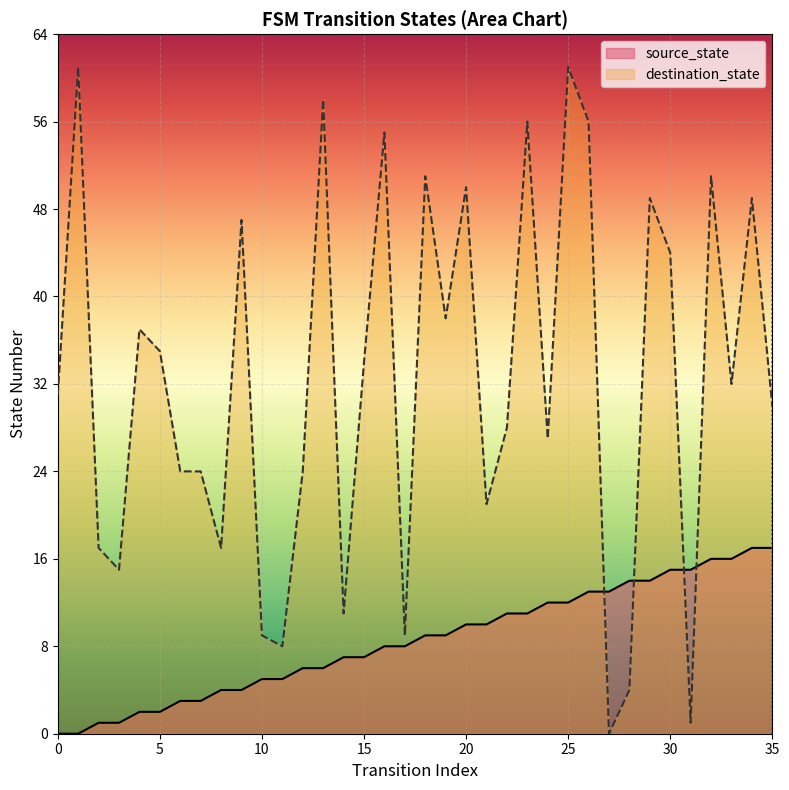

Rank the categories by destination_state value from lowest to highest.

27, 31, 28, 11, 10, 17, 14, 3, 2, 8, 21, 6, 7, 12, 24, 22, 35, 0, 33, 15, 5, 4, 19, 30, 9, 29, 34, 20, 18, 32, 16, 23, 26, 13, 1, 25